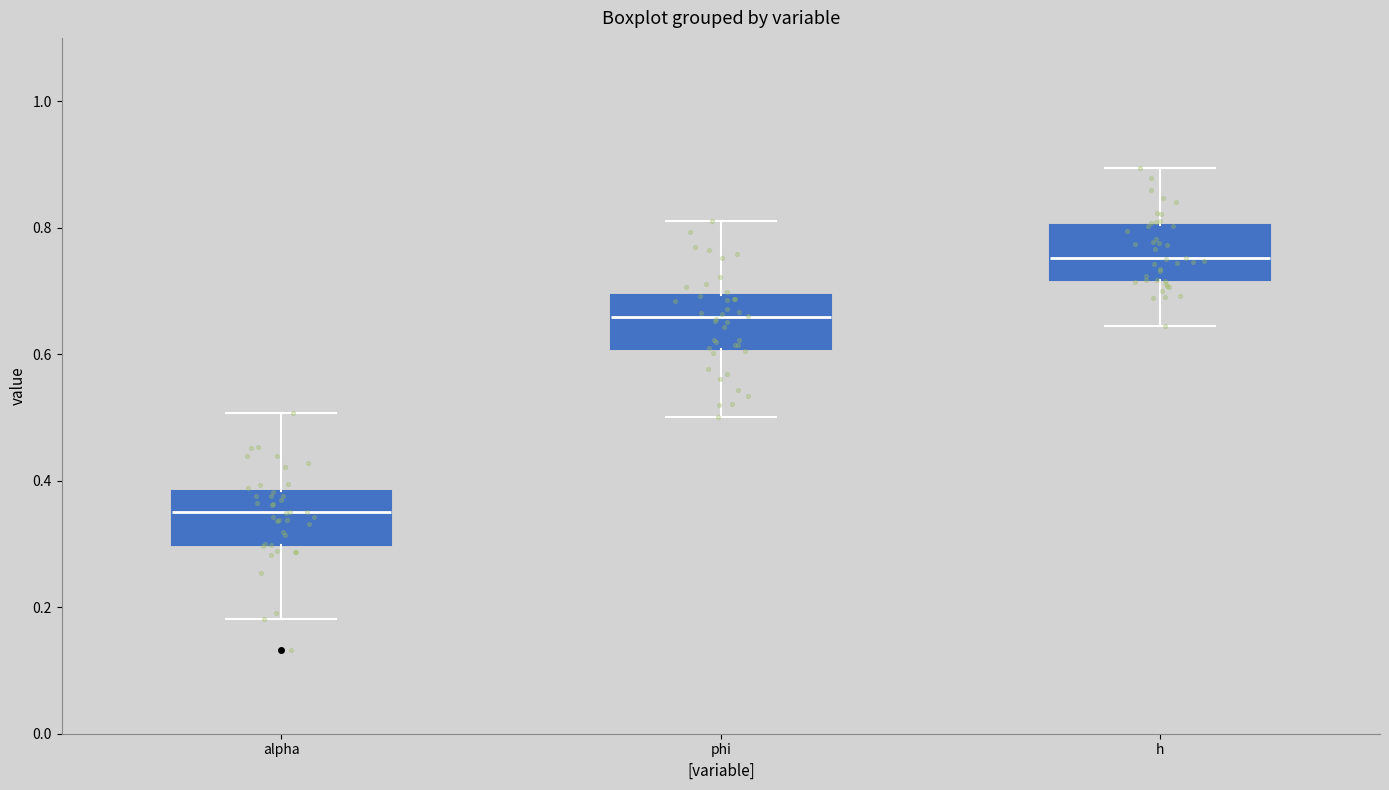

Reading left to right, read every box against the y-axis: the position of its median line, the range the box covers, and the ends of its whiskers. The values are not printed on the chart, so give them approximately, as read against the axis.

alpha: median 0.34, box 0.30 to 0.38, whiskers 0.18 to 0.50
phi: median 0.66, box 0.60 to 0.70, whiskers 0.50 to 0.80
h: median 0.76, box 0.72 to 0.80, whiskers 0.64 to 0.90